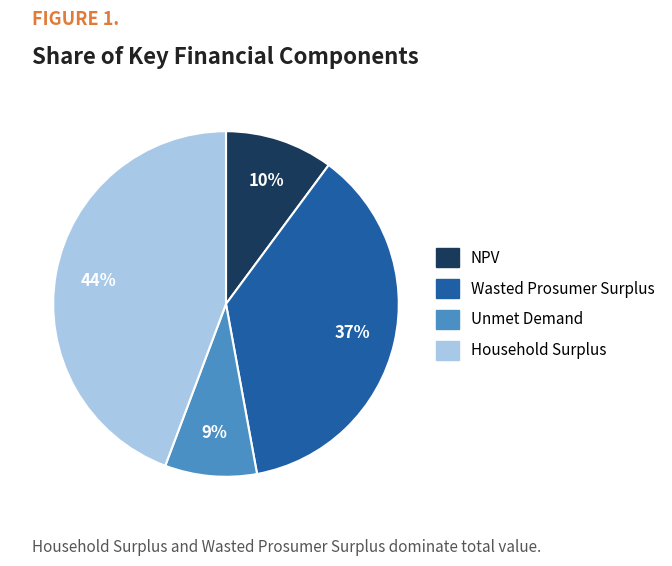

Does Household Surplus account for over 50% of the chart?

No